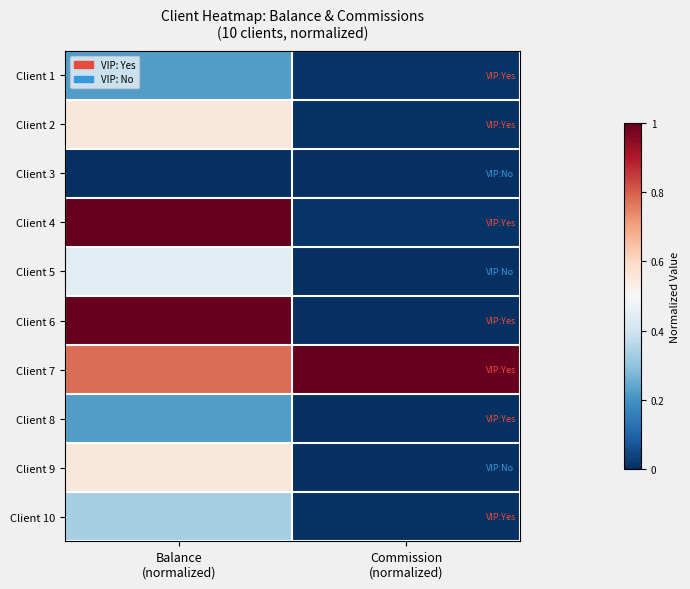

Reading left to right, what are all the values shown in this chart?

Client 1: Balance
(normalized)=0.2	Commission
(normalized)=0.0
Client 2: Balance
(normalized)=0.6	Commission
(normalized)=0.0
Client 3: Balance
(normalized)=0.0	Commission
(normalized)=0.0
Client 4: Balance
(normalized)=1.0	Commission
(normalized)=0.0
Client 5: Balance
(normalized)=0.4	Commission
(normalized)=0.0
Client 6: Balance
(normalized)=1.0	Commission
(normalized)=0.0
Client 7: Balance
(normalized)=0.8	Commission
(normalized)=1.0
Client 8: Balance
(normalized)=0.2	Commission
(normalized)=0.0
Client 9: Balance
(normalized)=0.6	Commission
(normalized)=0.0
Client 10: Balance
(normalized)=0.3	Commission
(normalized)=0.0